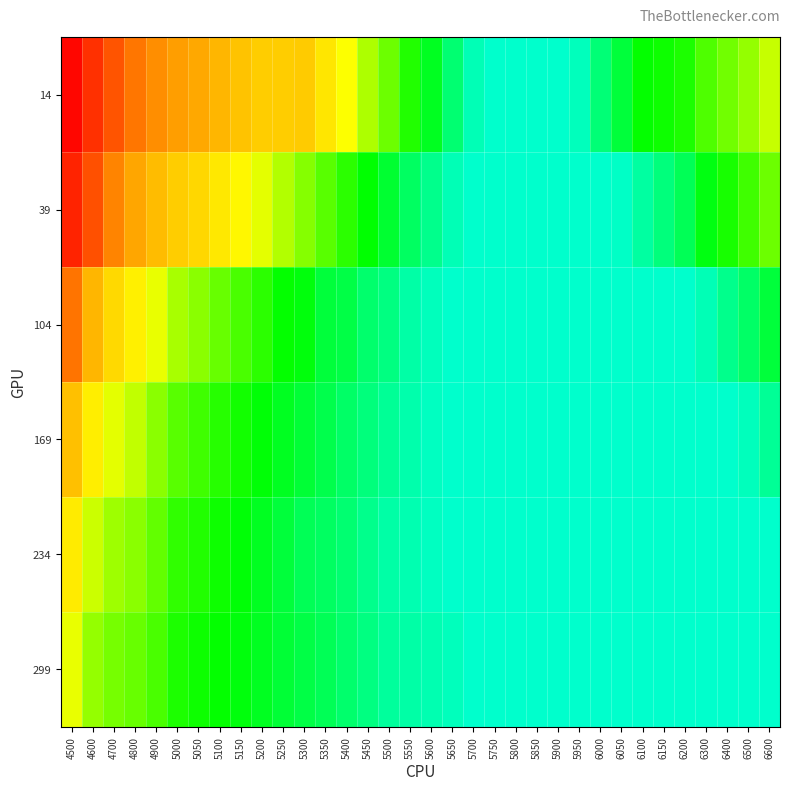

What is the smallest value displayed?

0.1